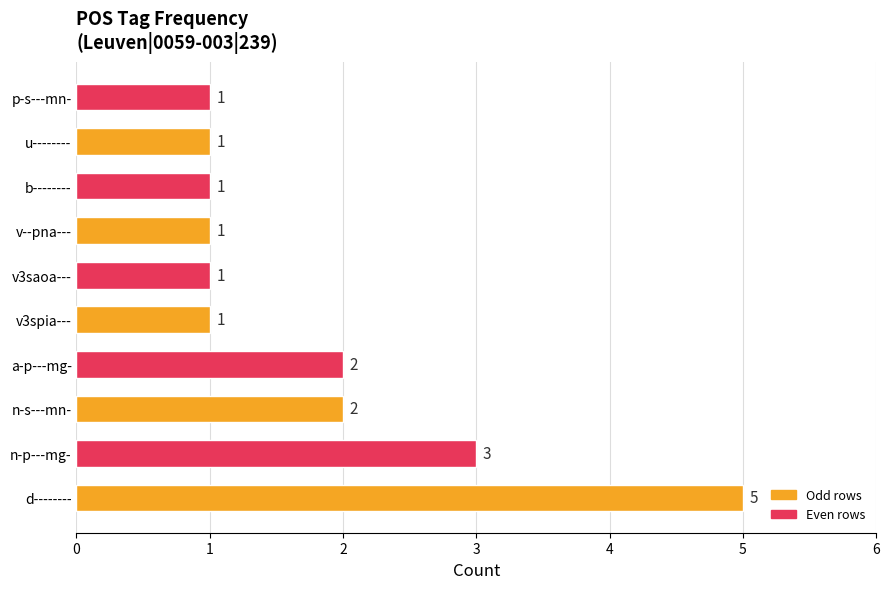

Count the values in the range 1 to 2.

8